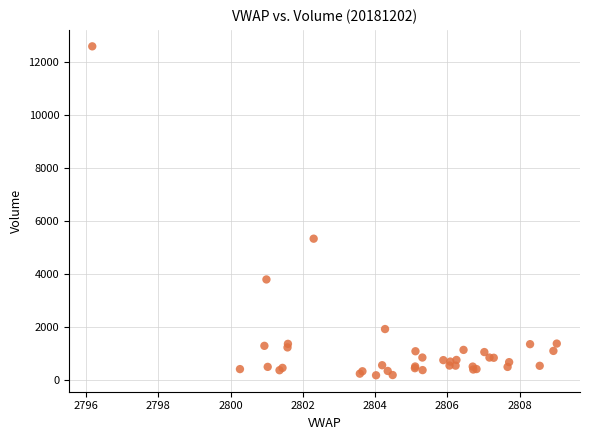

What Y value in the scatter plot is closest to 6379?

5328